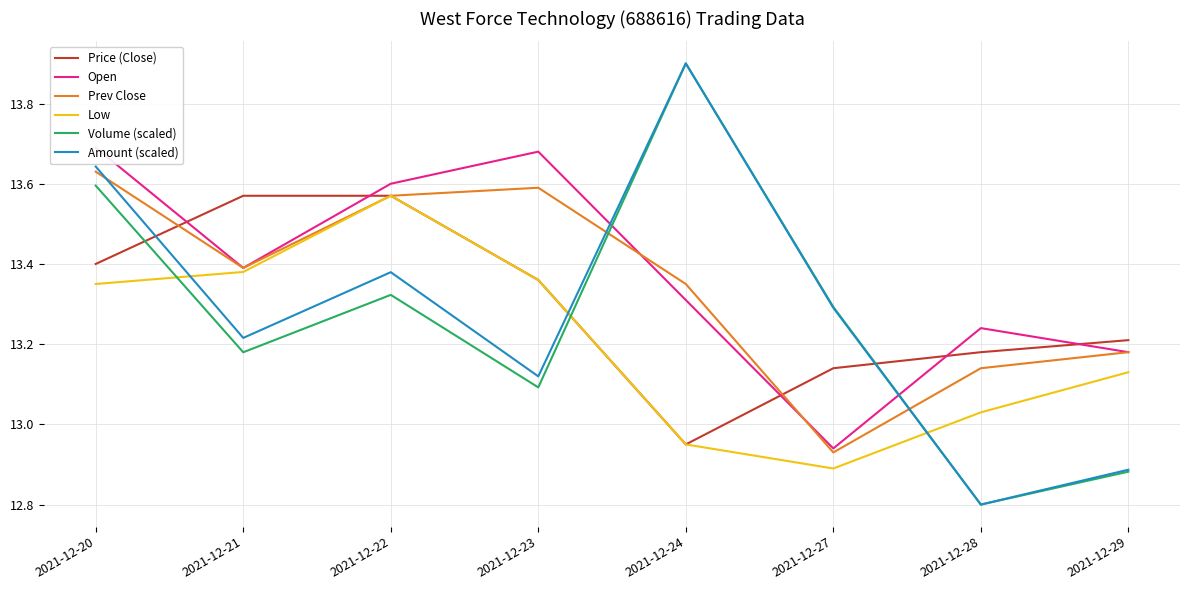

Reading left to right, what are all the values shown in this chart?

Price (Close): 13.4	13.6	13.6	13.4	12.9	13.1	13.2	13.2
Open: 13.7	13.4	13.6	13.7	13.3	12.9	13.2	13.2
Prev Close: 13.6	13.4	13.6	13.6	13.3	12.9	13.1	13.2
Low: 13.3	13.4	13.6	13.4	12.9	12.9	13.0	13.1
Volume (scaled): 13.6	13.2	13.3	13.1	13.9	13.3	12.8	12.9
Amount (scaled): 13.6	13.2	13.4	13.1	13.9	13.3	12.8	12.9